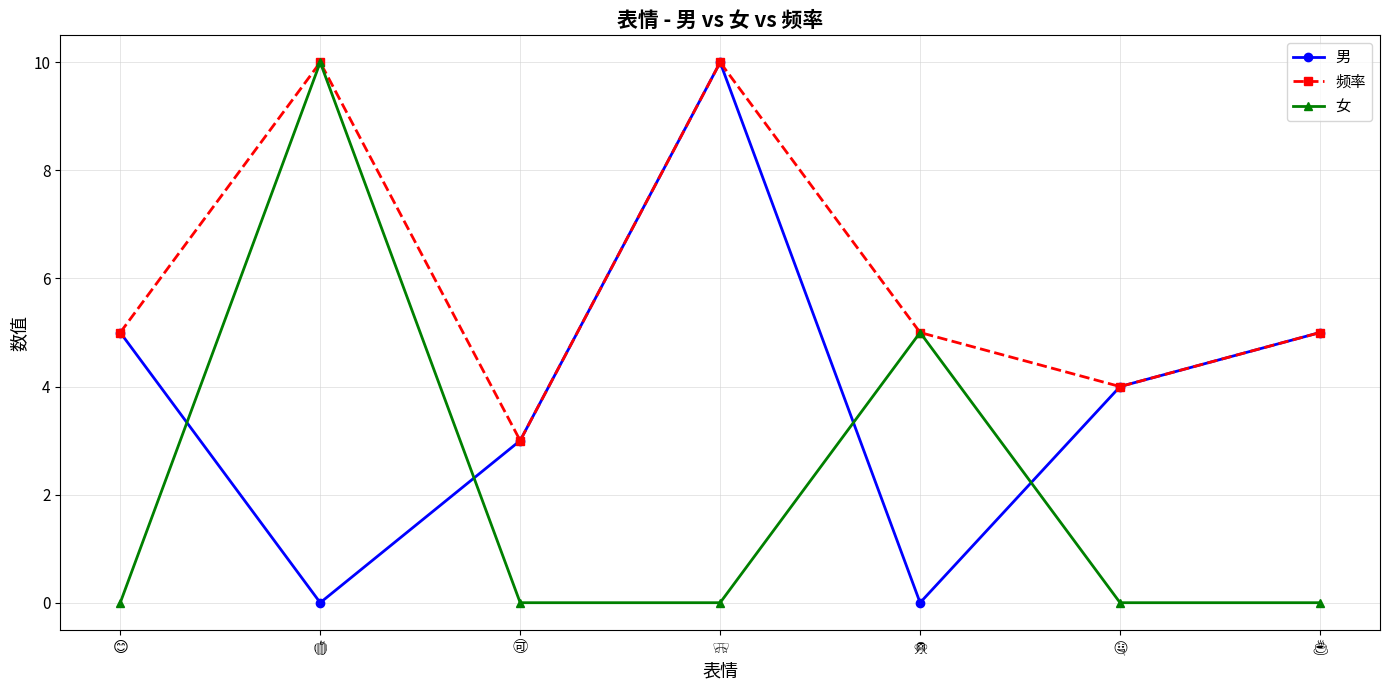

Reading right to left, what are all the values shown in this chart?

男: 5	4	0	10	3	0	5
频率: 5	4	5	10	3	10	5
女: 0	0	5	0	0	10	0